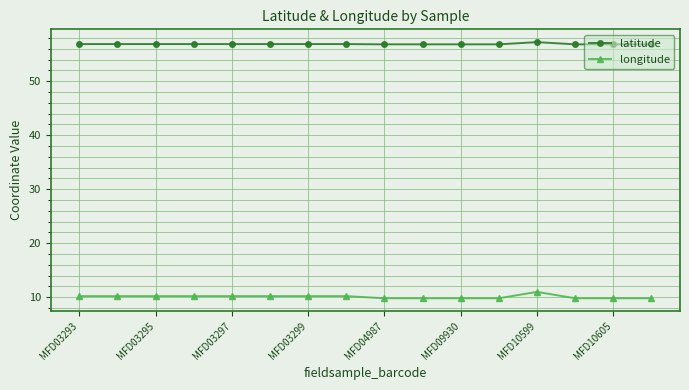

Which series has the widest spread of values?

longitude